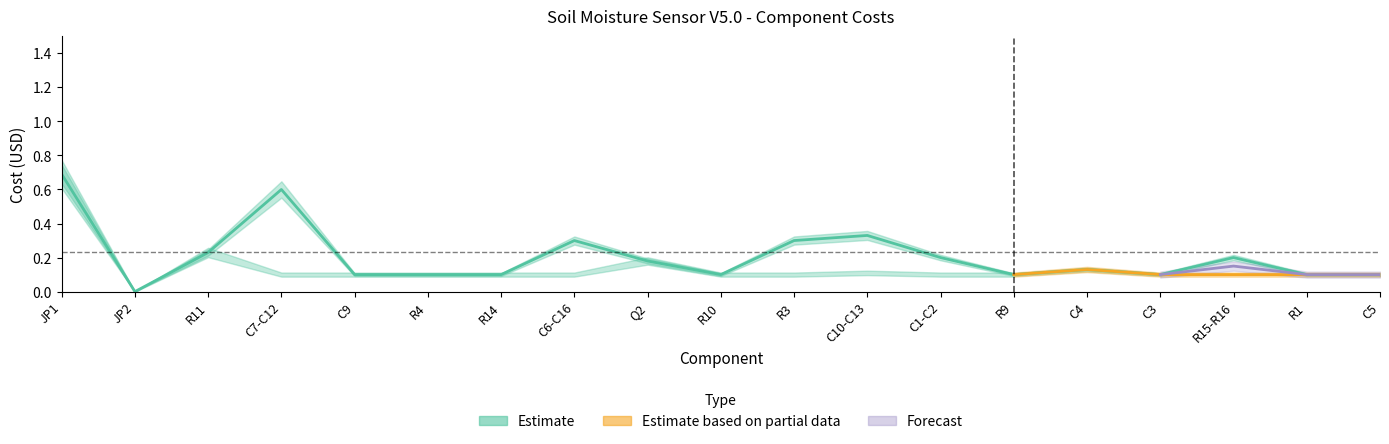

True or false: the data shows 0.3 at C6-C16.

True